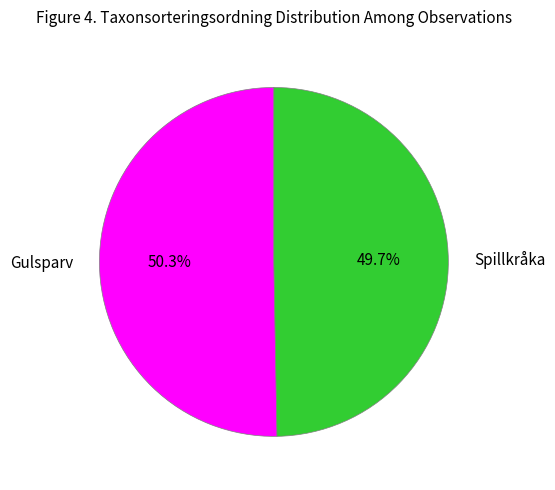

Which slice is the smallest?

Spillkråka